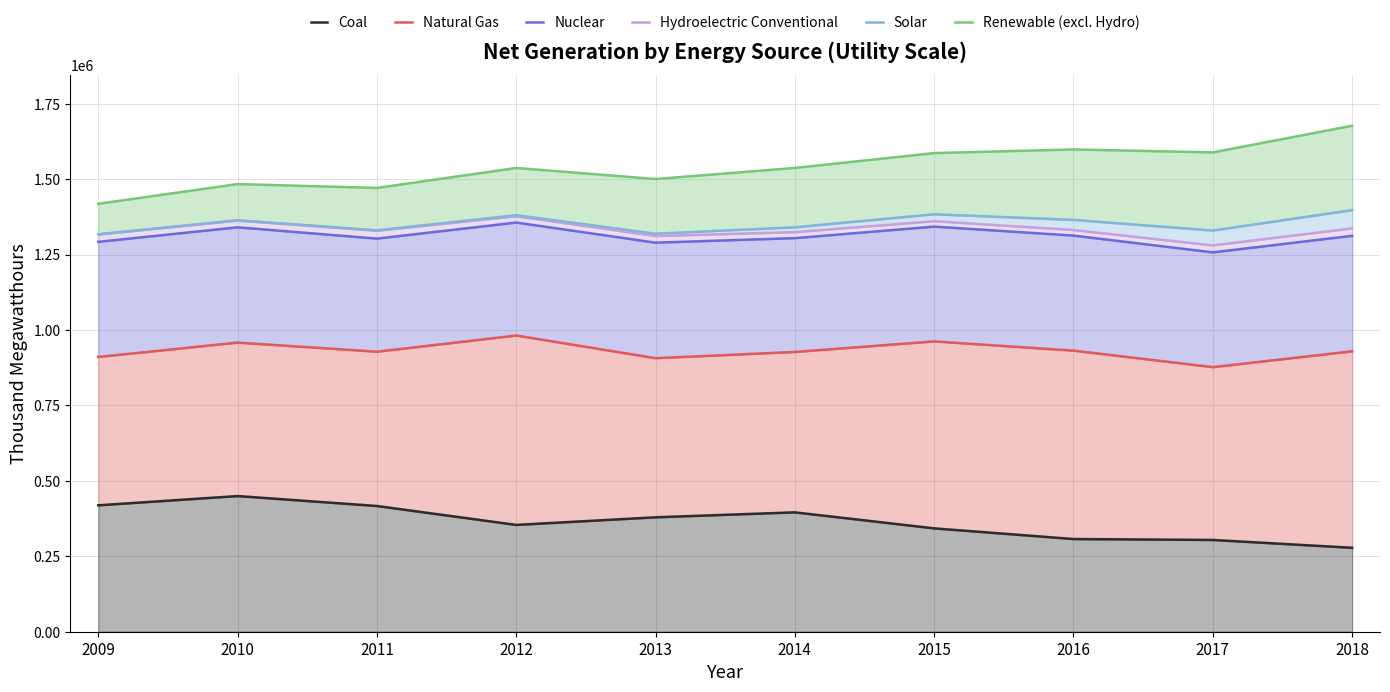

Which series changed the most between 2016 and 2018?

Renewable (excl. Hydro)